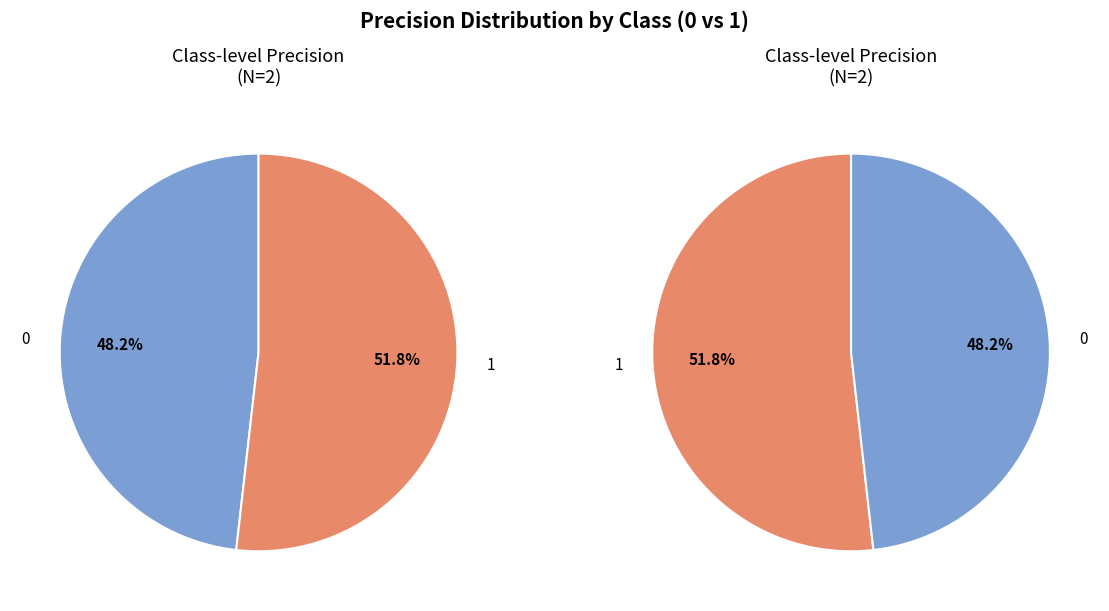

Rank the categories by value from lowest to highest.

0, 1